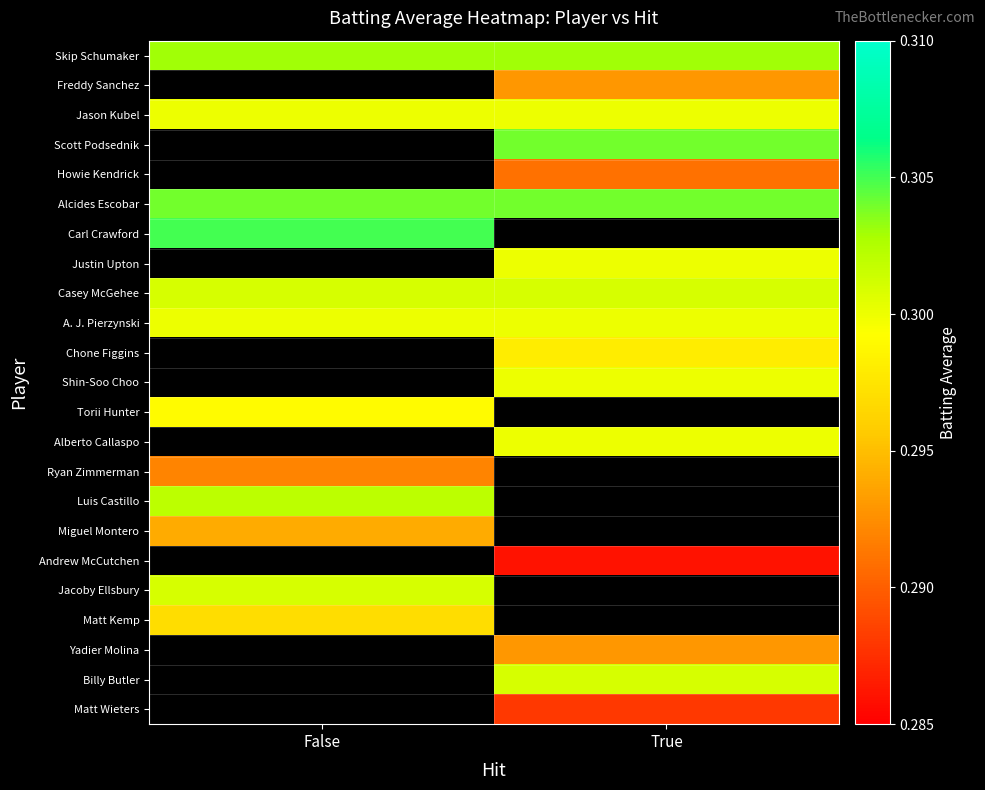

The value of Jacoby Ellsbury at False is 0.3. True or false?

True